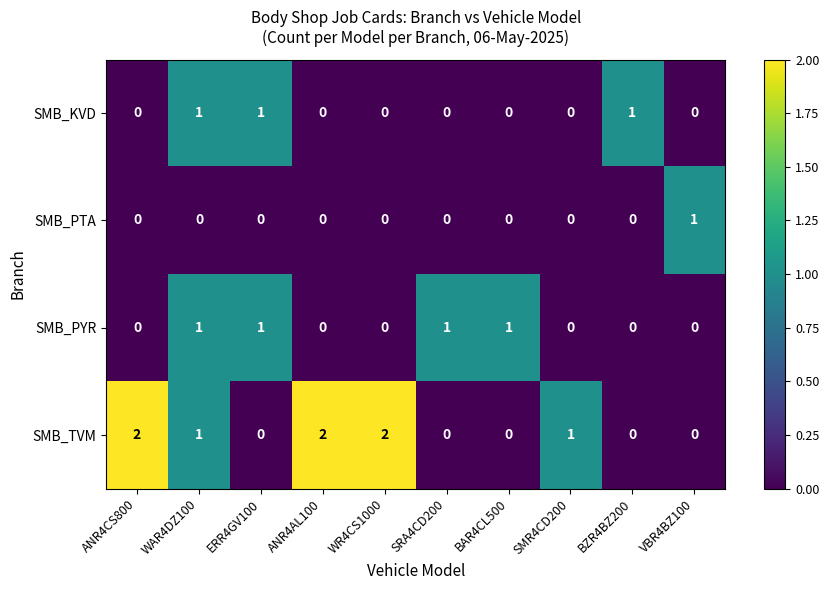

Is it true that SMB_KVD equals 1 at ANR4CS800?

False